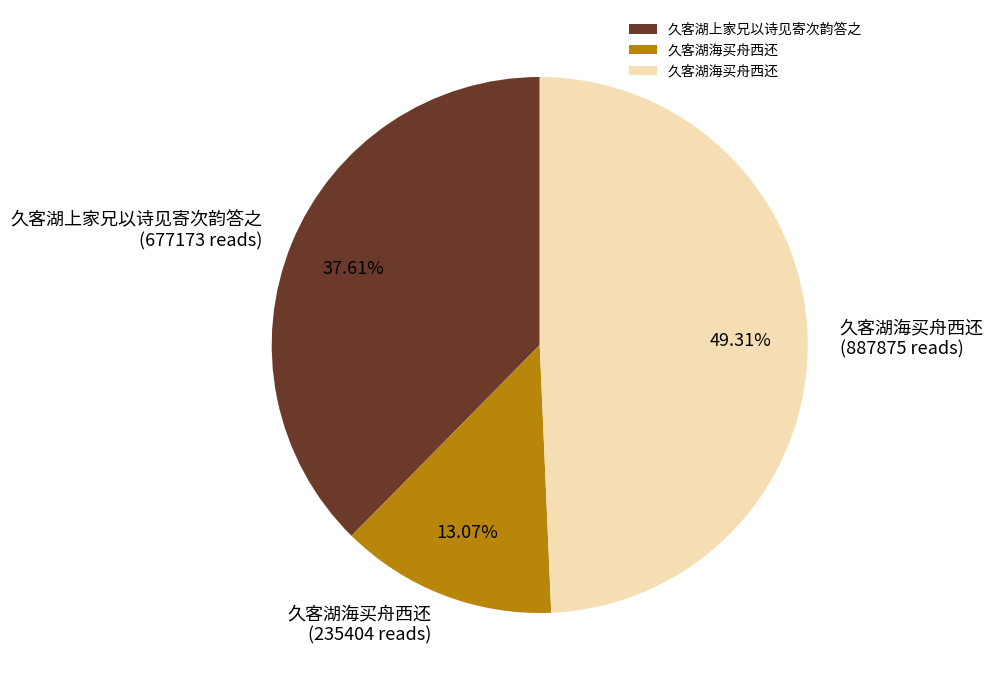

How many slices are in this pie chart?

3